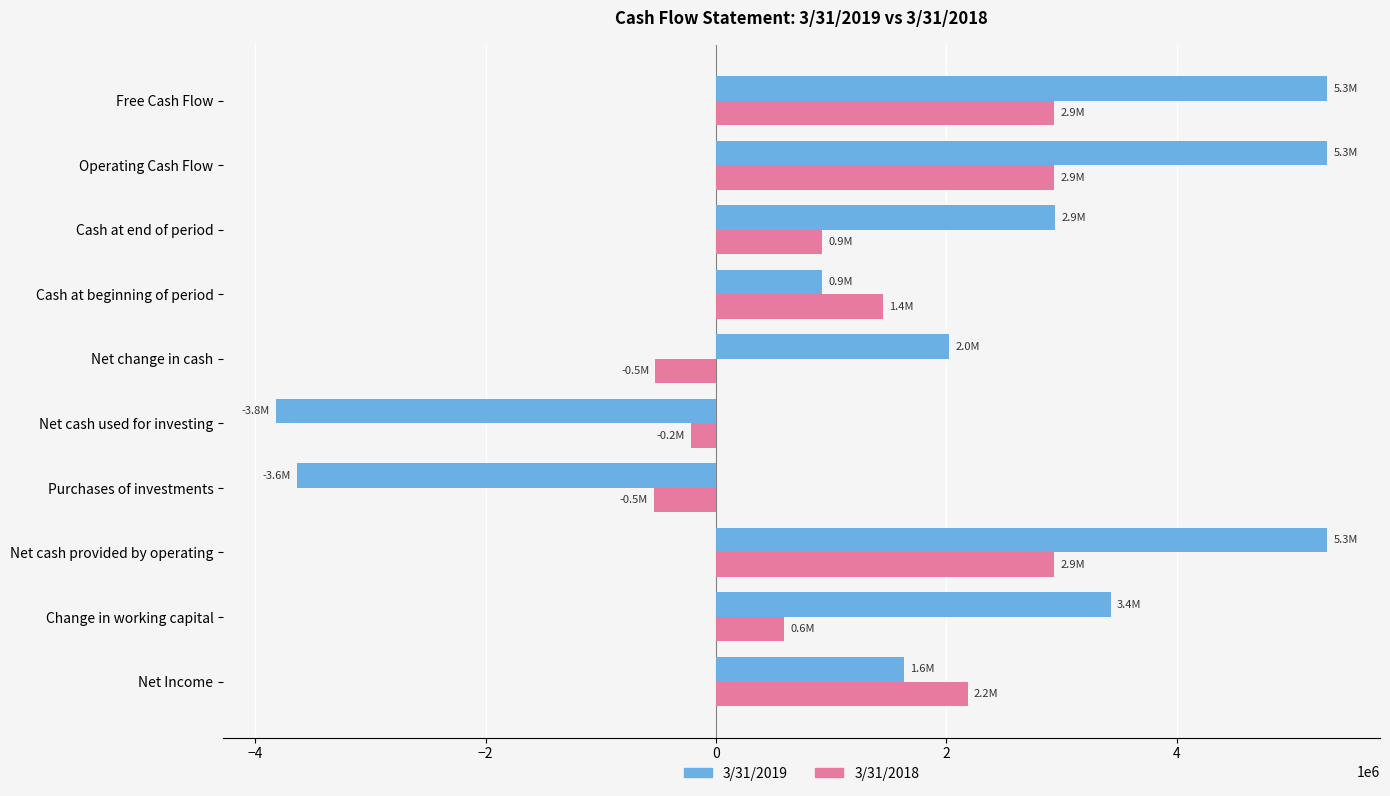

What is the spread (max minus min) of values at Net Income?

548006